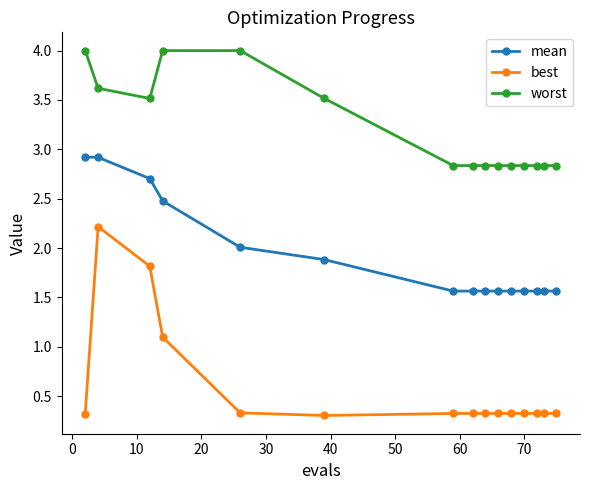

What is the maximum value for mean?

2.9